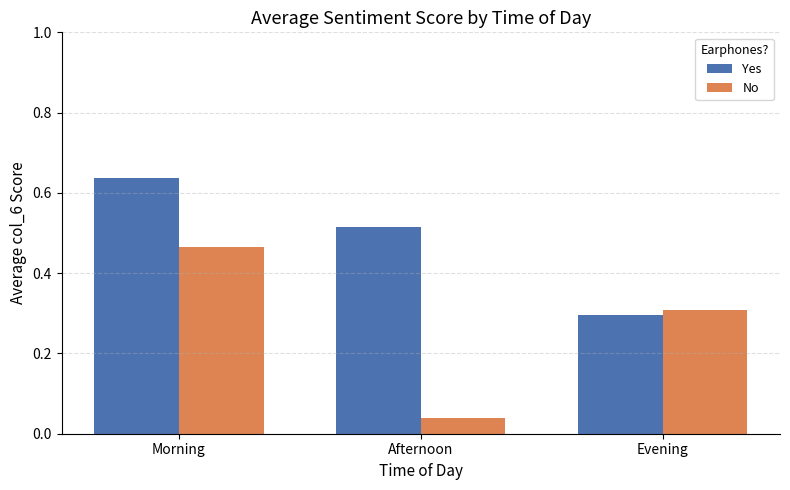

What is the minimum value for Yes?

0.3